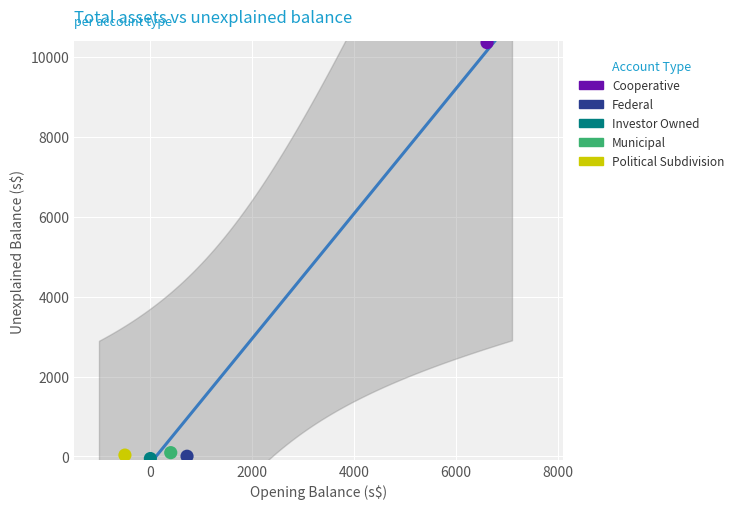

What are all the series names shown in the legend?

Cooperative, Federal, Investor Owned, Municipal, Political Subdivision